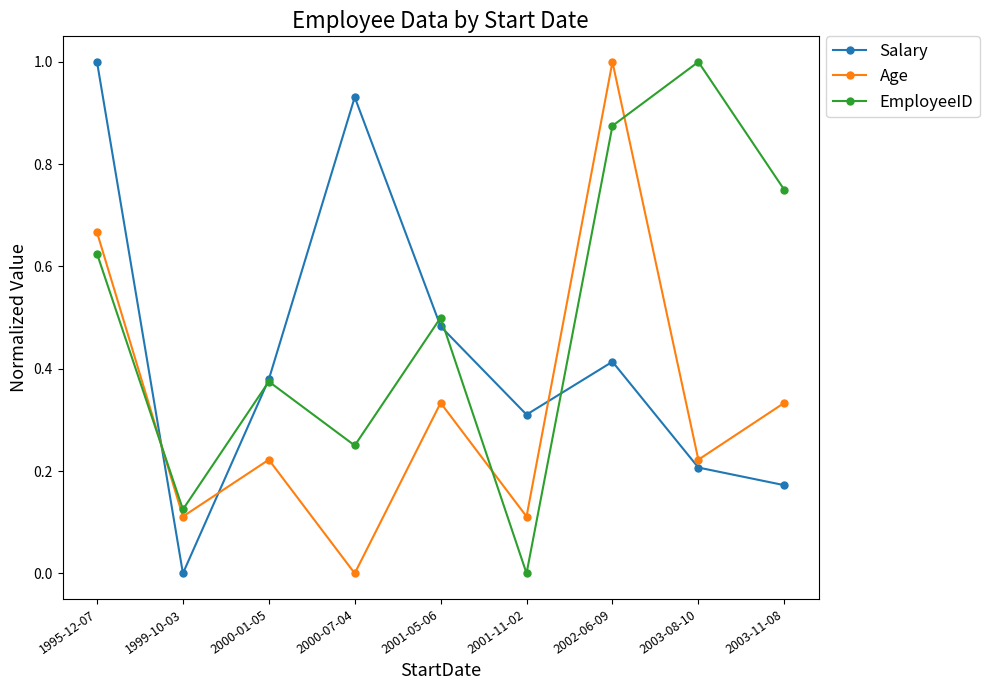

Where is the first local maximum for Salary?

2000-07-04